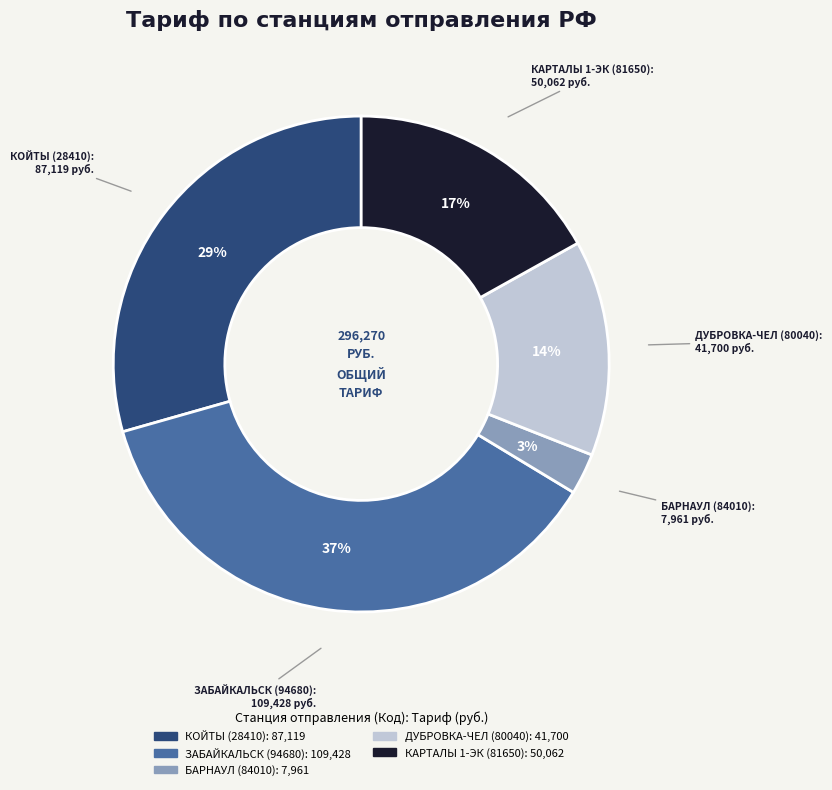

Which category has the biggest portion of the pie?

ЗАБАЙКАЛЬСК (94680)